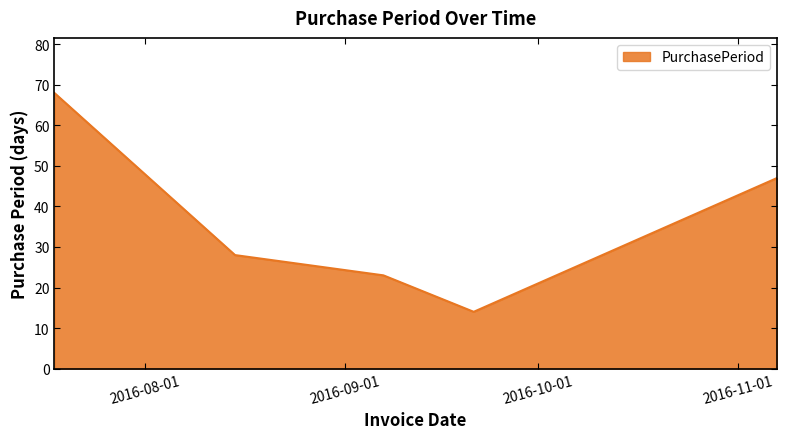

What is the smallest value displayed?

14